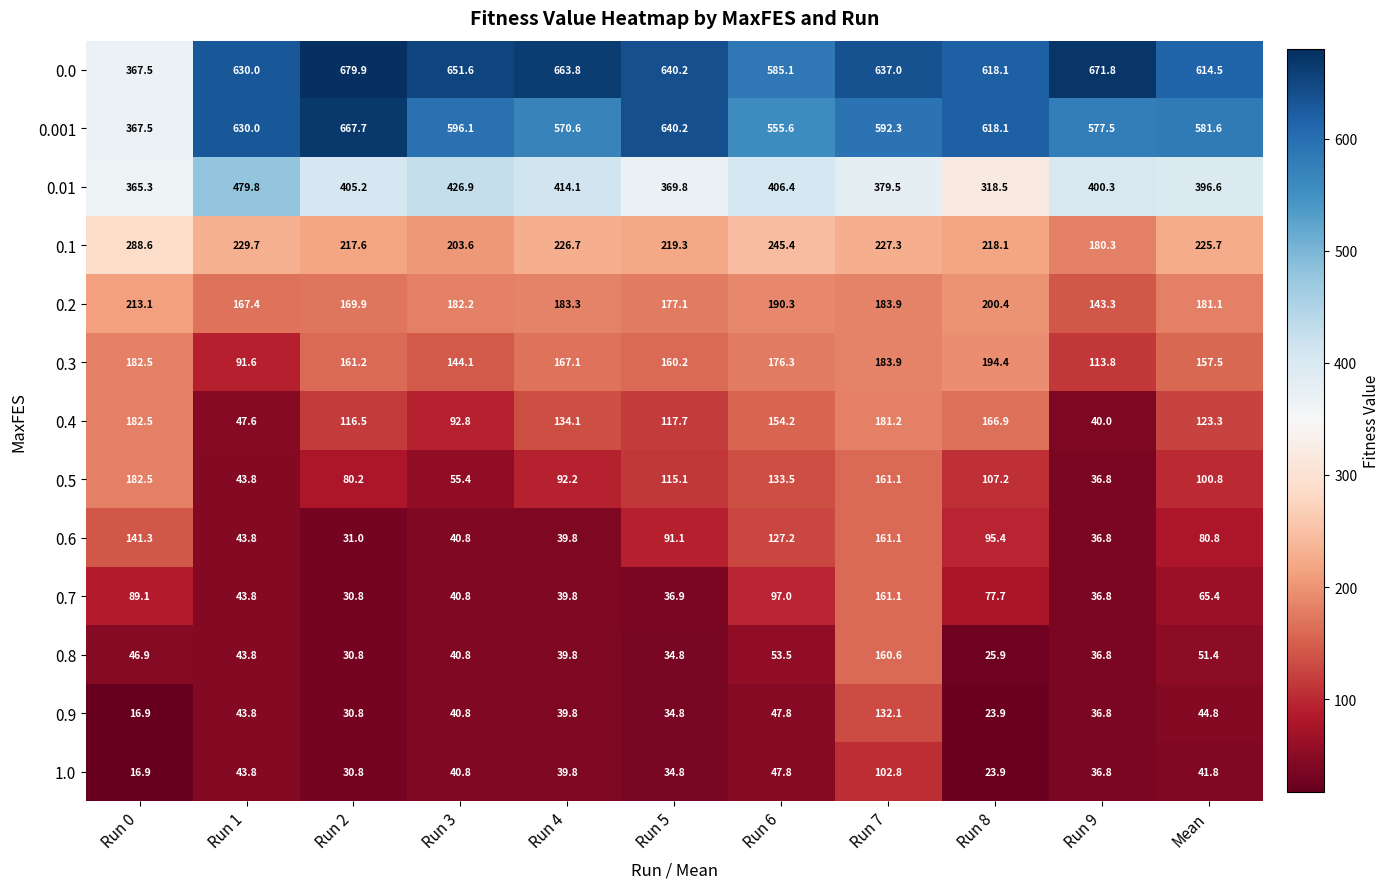

Where is 0.6 nearest to the value 96?

Run 8